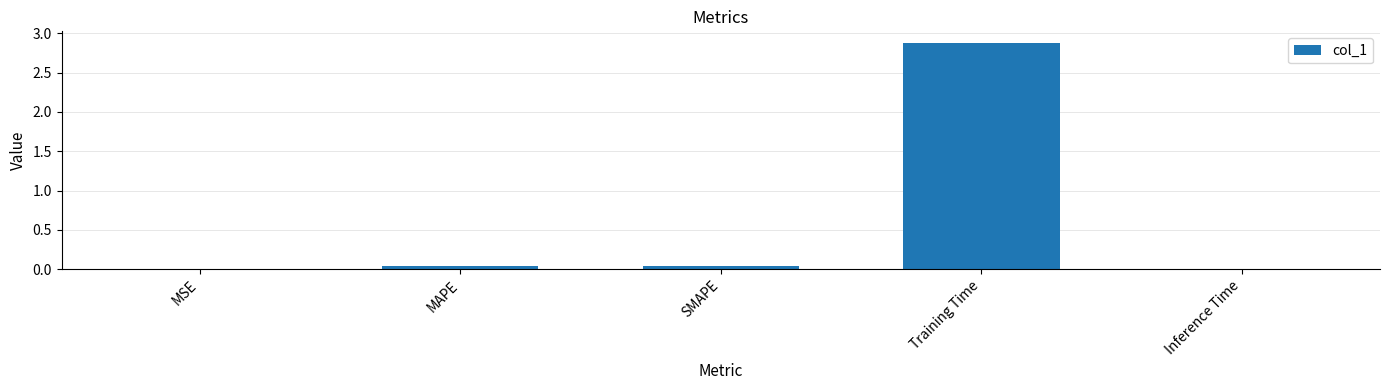

The chart shows a value of 0.0 at MAPE. True or false?

True